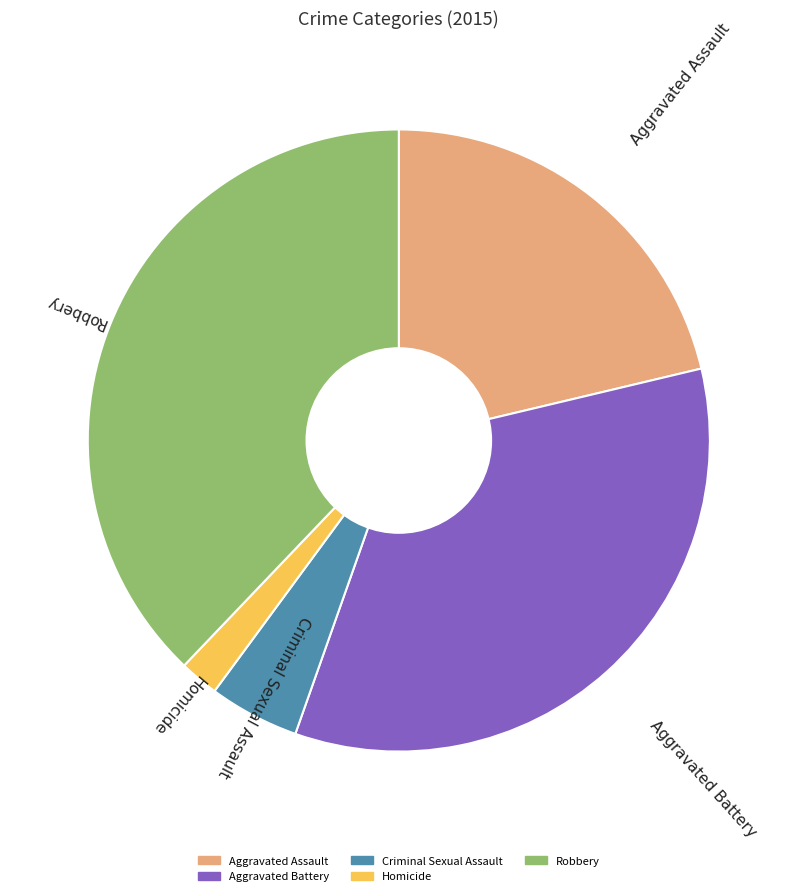

What is the smallest slice in the pie chart?

Homicide